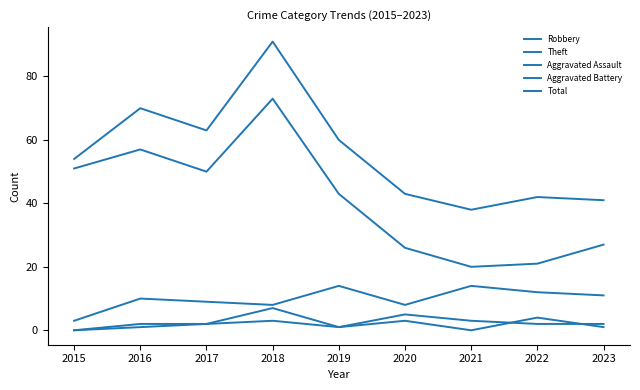

At which category is the sum across all series the highest?

2018